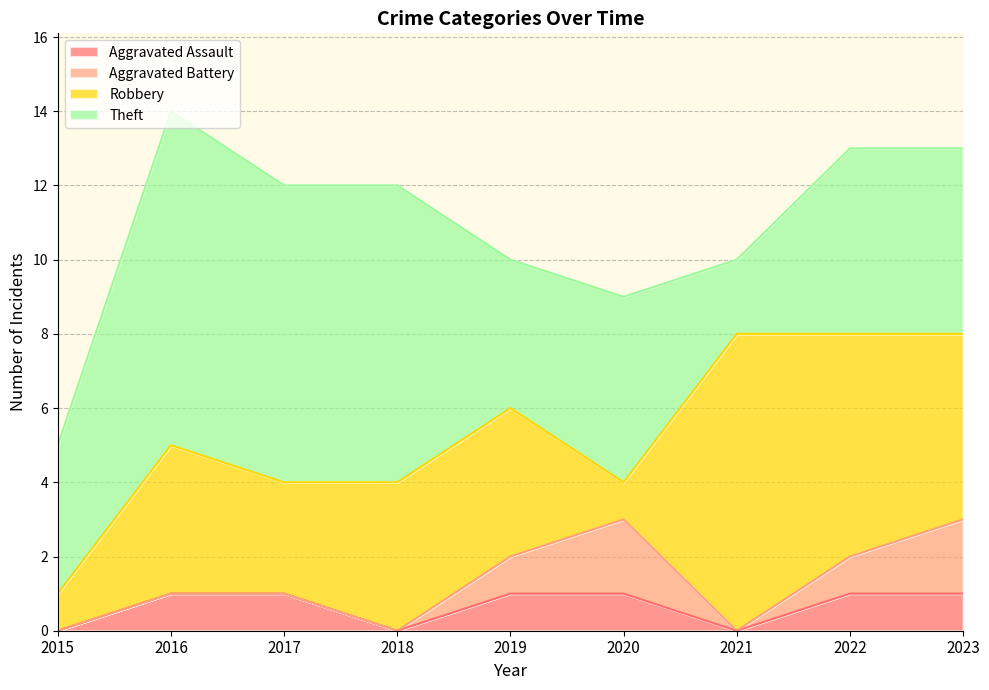

Between 2022 and 2023, which series saw the biggest shift?

Aggravated Battery